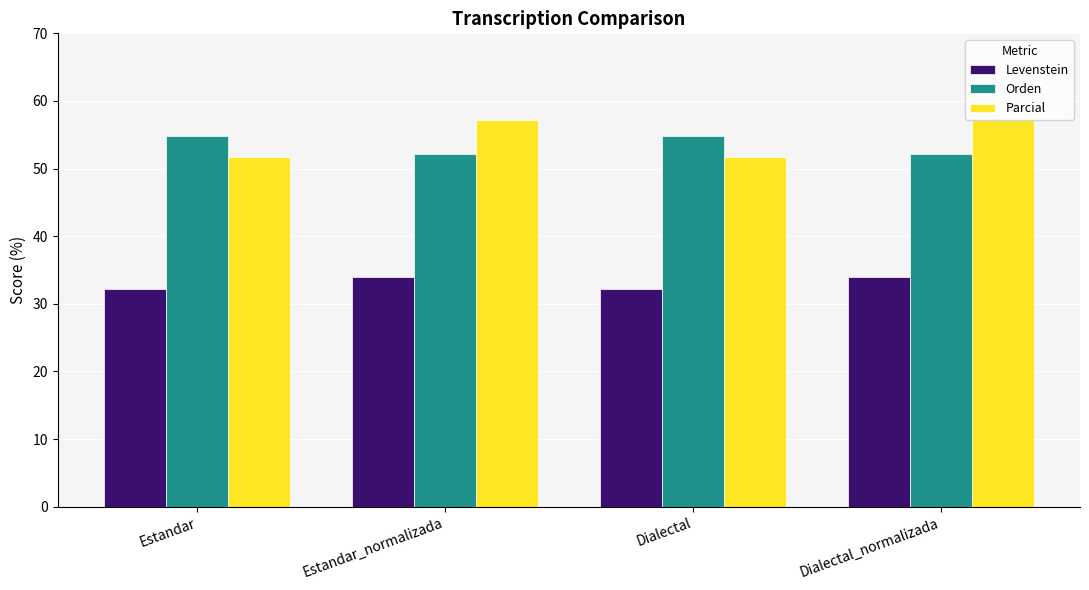

Rank the series at Estandar_normalizada from highest to lowest value.

Parcial, Orden, Levenstein